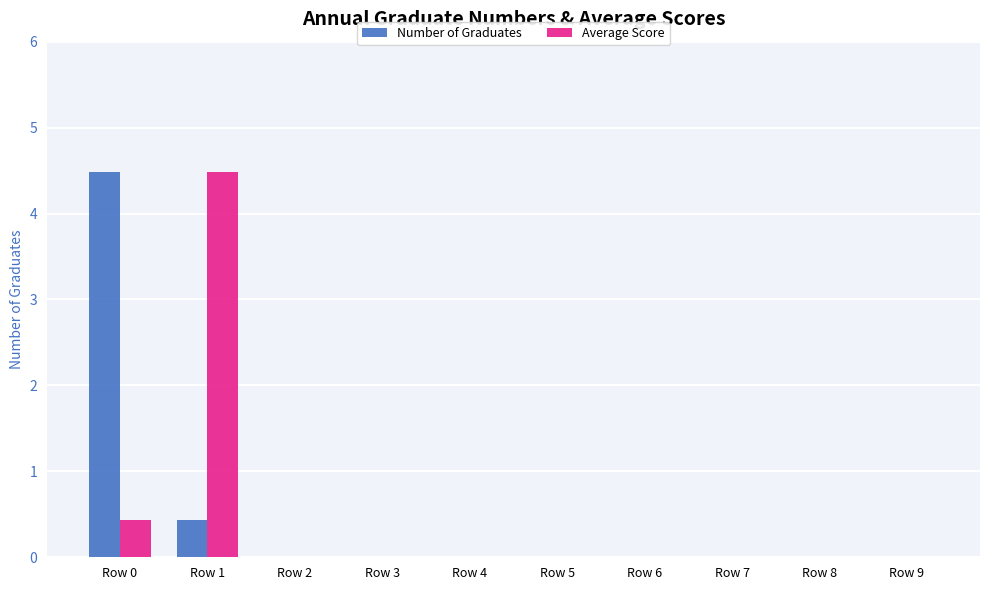

What is the total value across all series at Row 1?

4.9